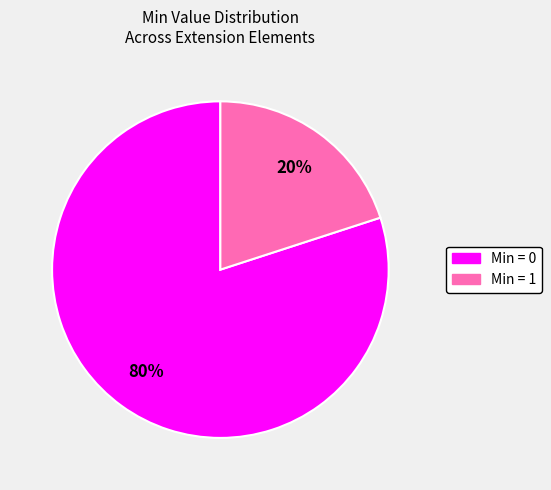

How many slices are in this pie chart?

2